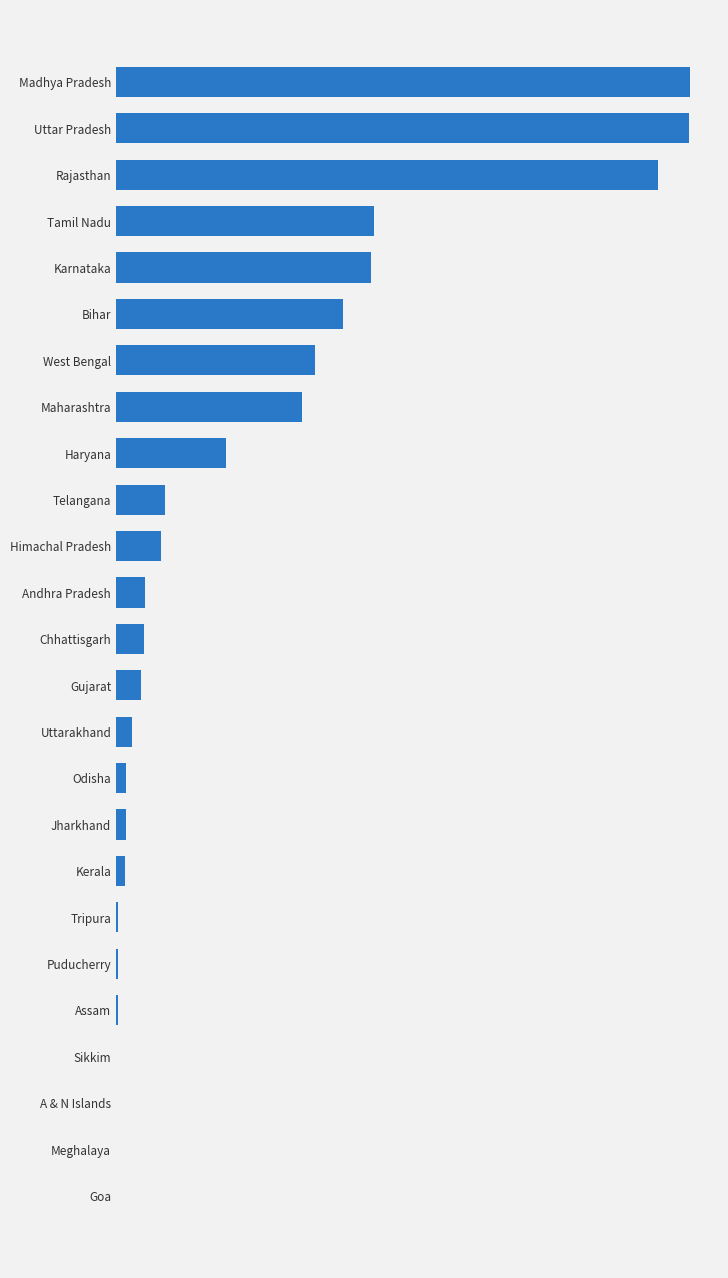

How many data points are above 149950?

12